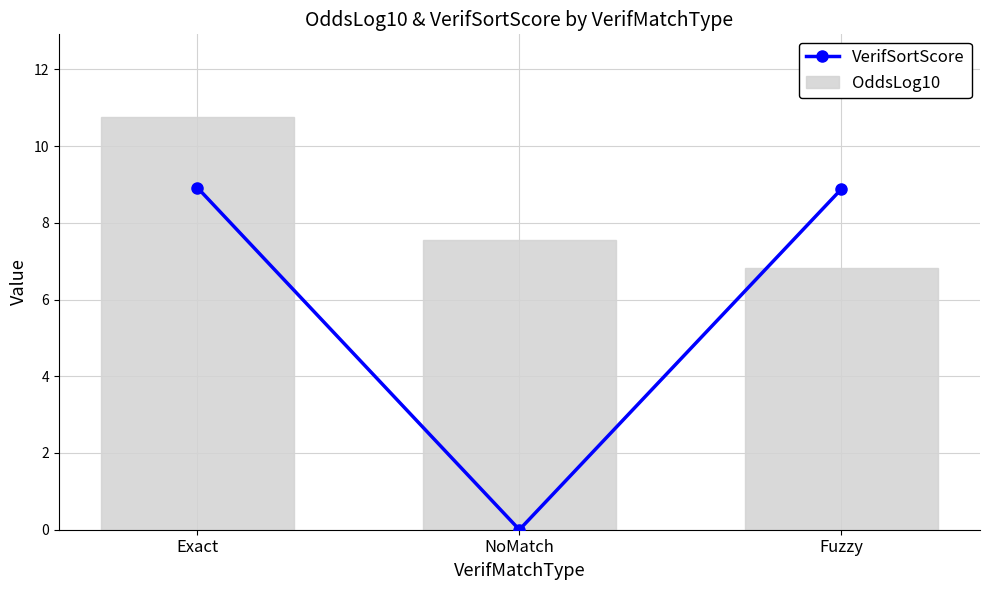

What is the average value of the OddsLog10 series?

8.4